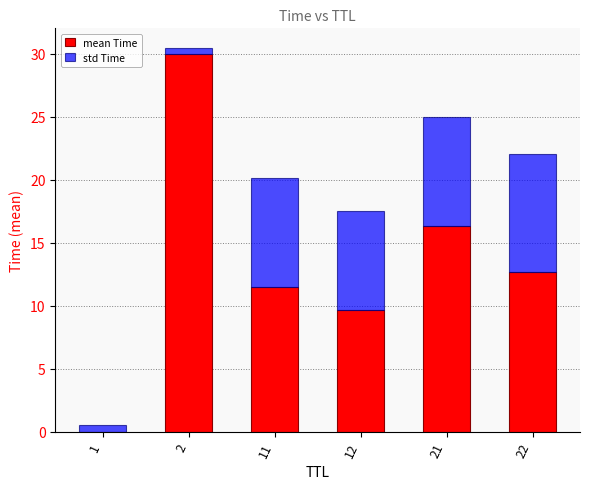

Does the chart contain stacked bars?

Yes